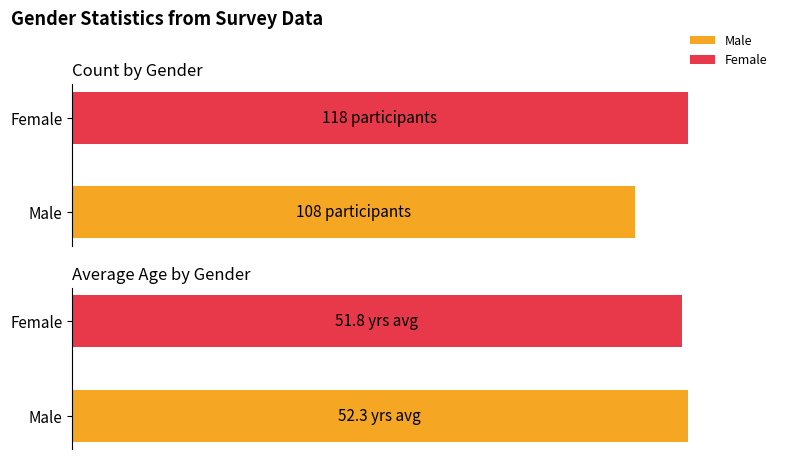

What is the difference between the maximum and minimum values?

10